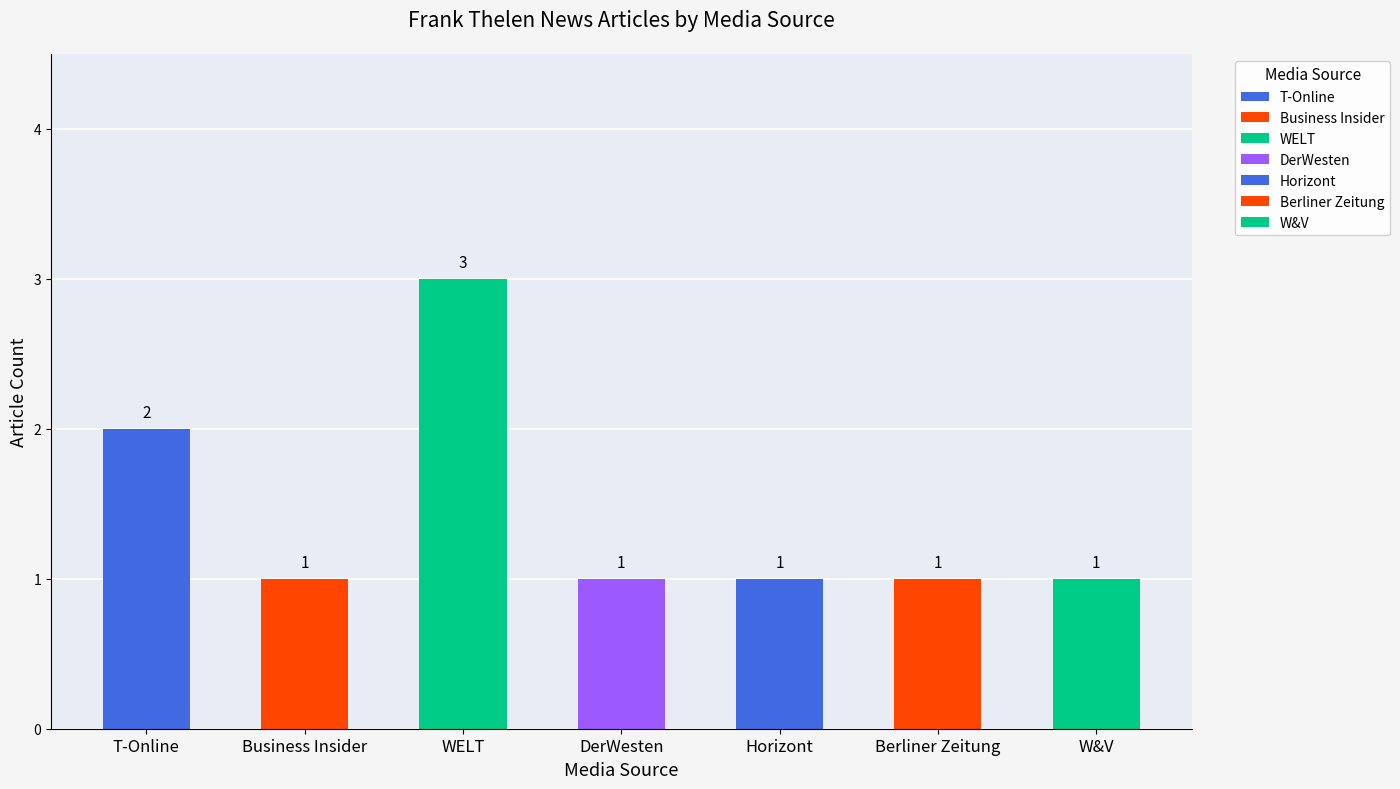

Are the bars horizontal?

No